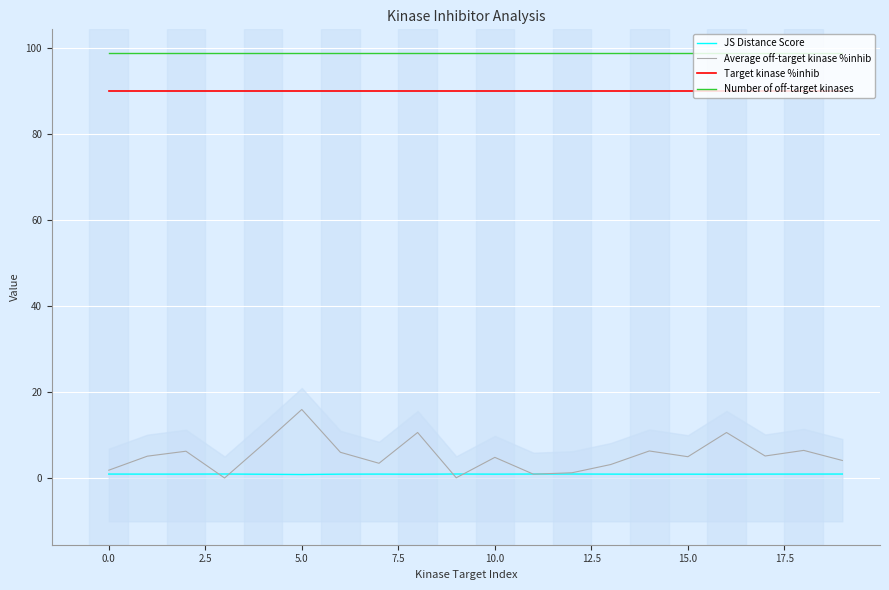

How many lines are shown in the chart?

4